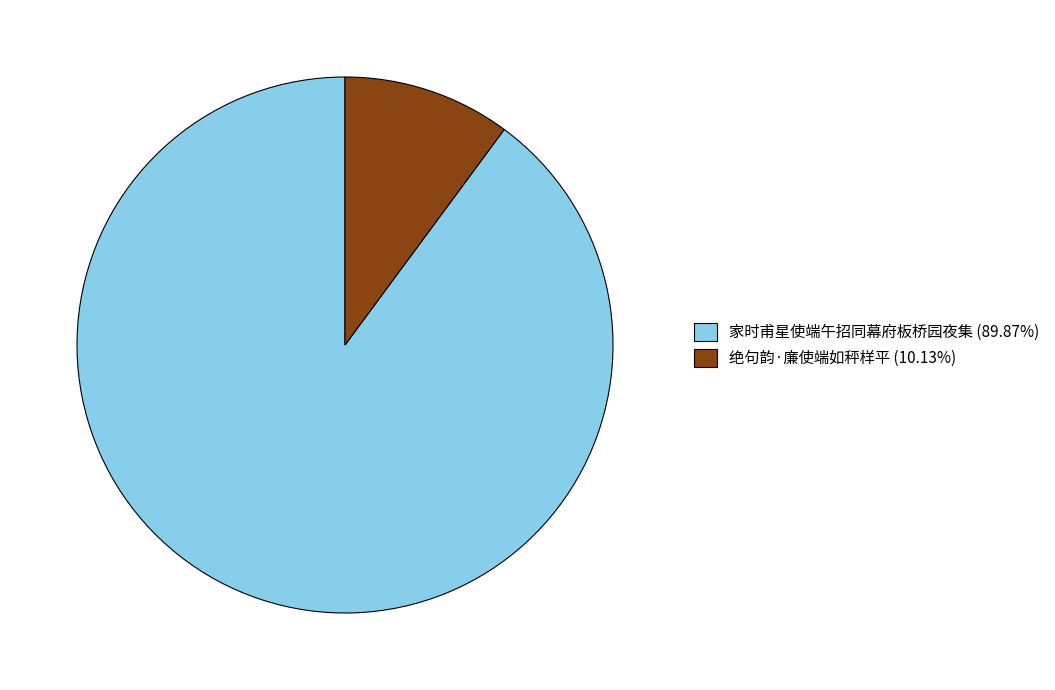

Is the sum of 绝句韵·廉使端如秤样平 and 家时甫星使端午招同幕府板桥园夜集 greater than half?

Yes